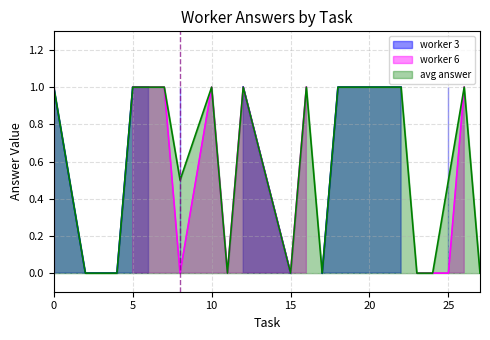

Is it true that avg answer equals 0.0 at 15?

True